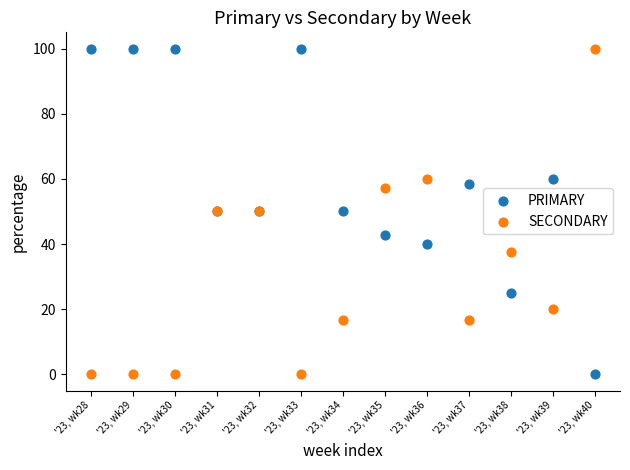

What are all the series names shown in the legend?

PRIMARY, SECONDARY